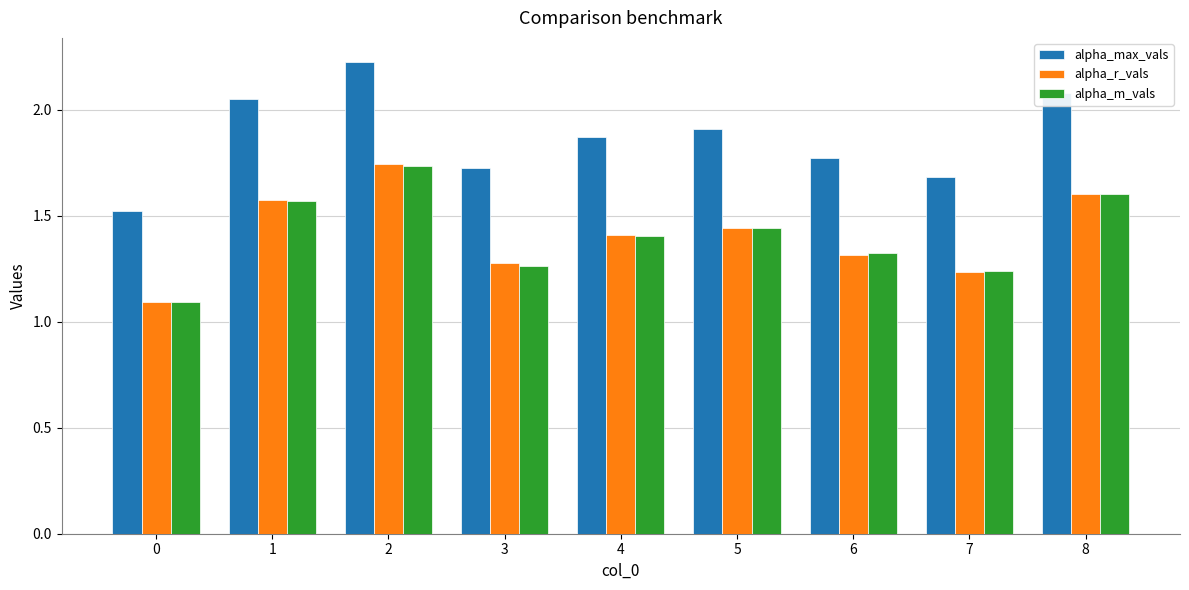

Which series has the widest spread of values?

alpha_max_vals